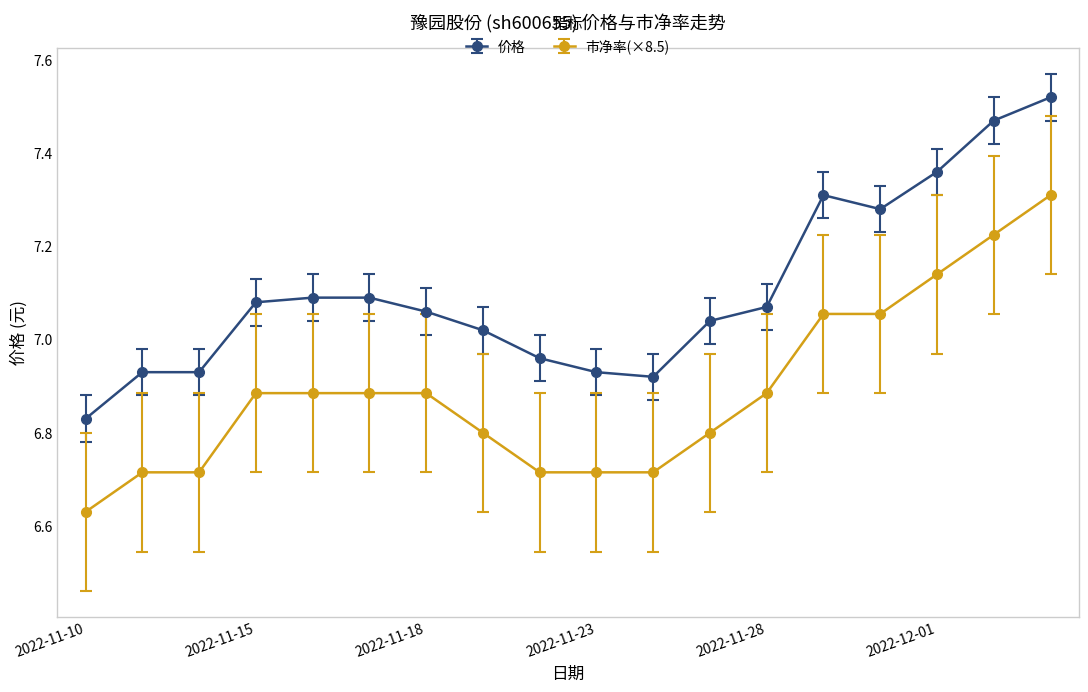

Which series has the largest total across all categories?

价格